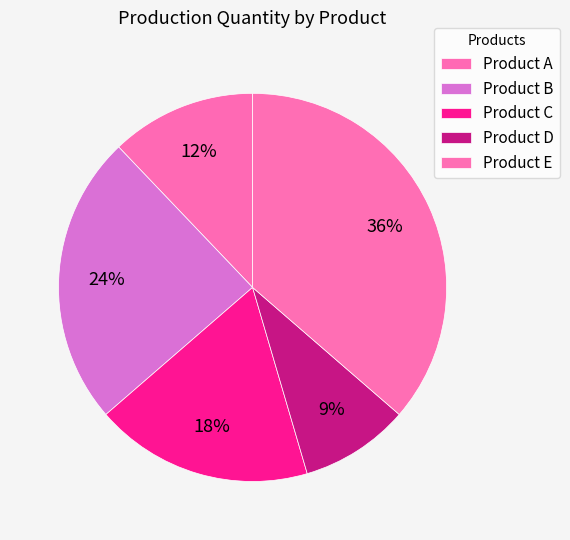

How many segments does this pie chart have?

5